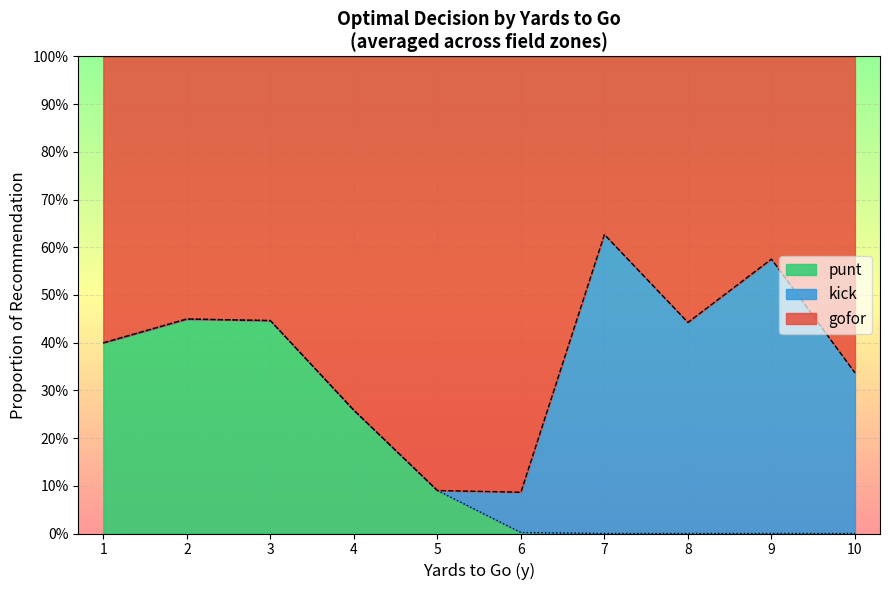

Read the gofor value at 33.

0.6